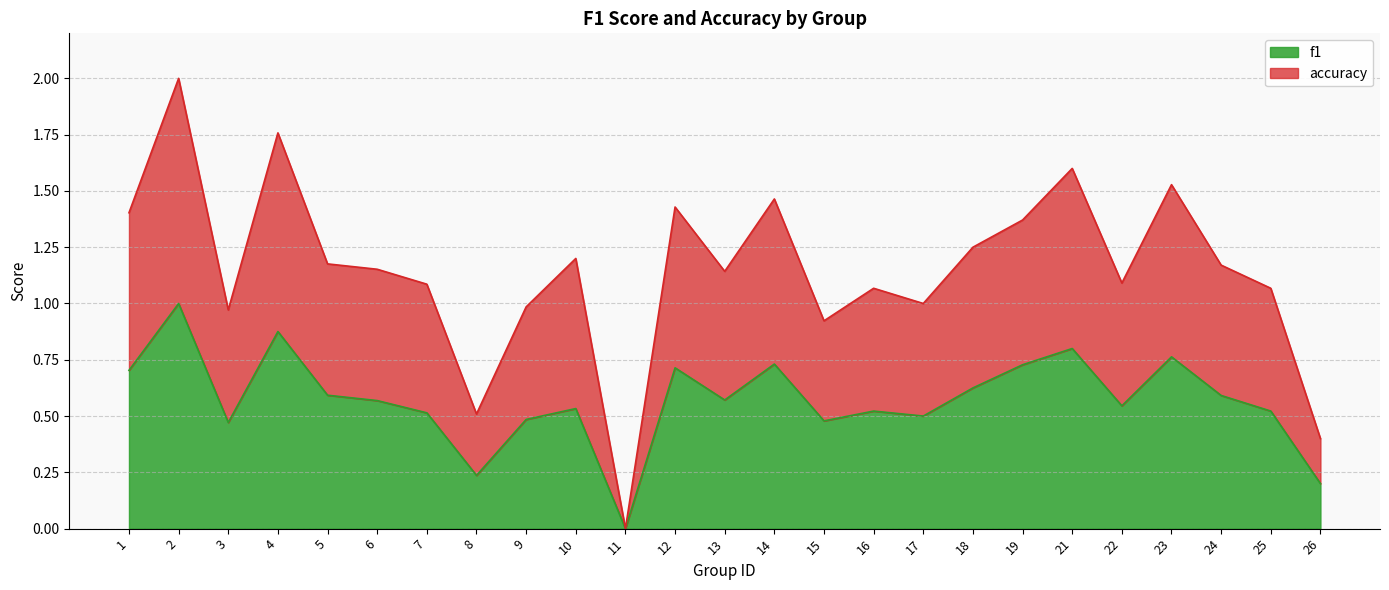

Which category has the lowest value across all series?

11